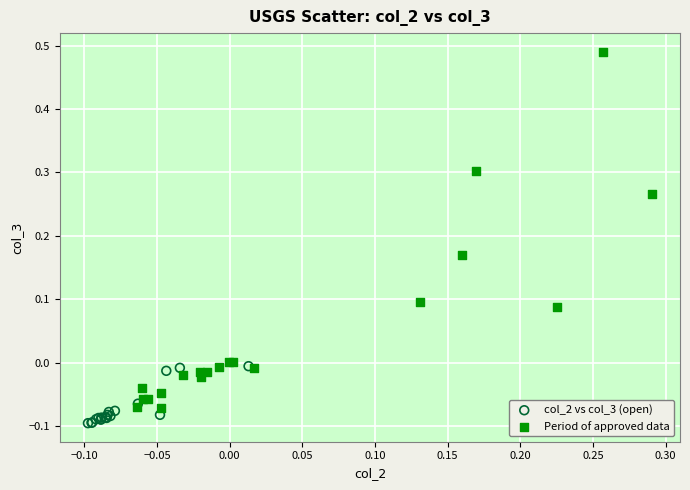

Which series has the largest Y range (max minus min)?

Period of approved data